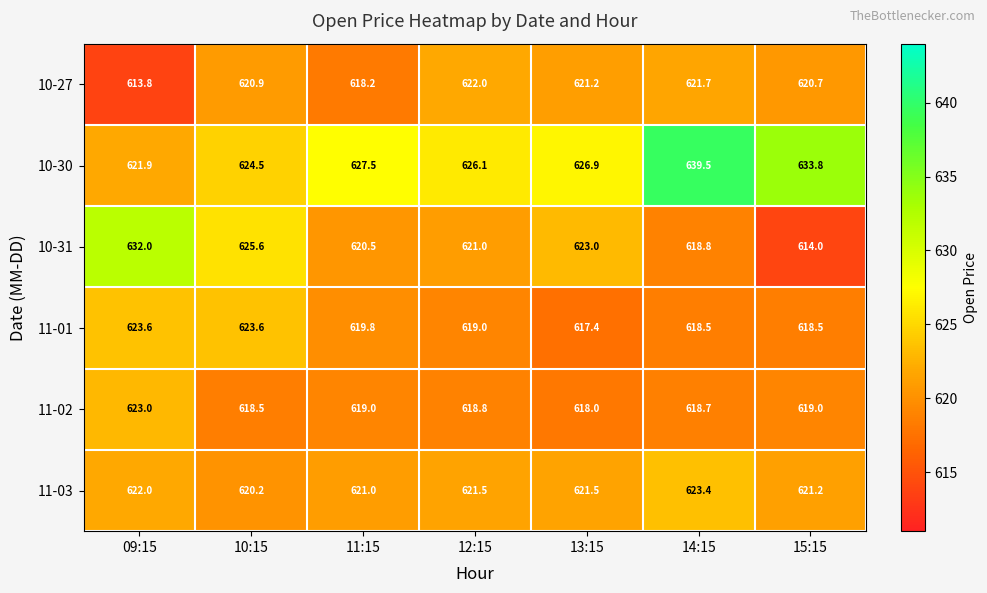

What is the sum of the 11-01 values at 10:15 and 13:15?

1241.0